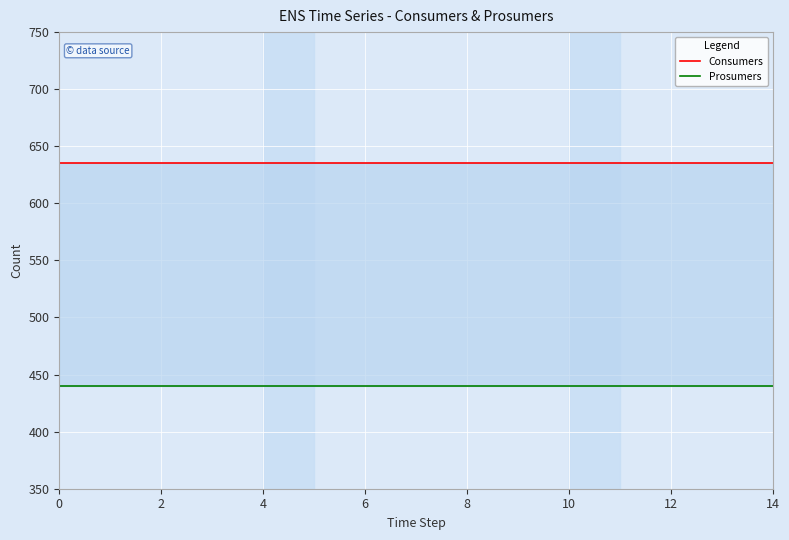

Which series changed the most between 10 and 12?

Consumers